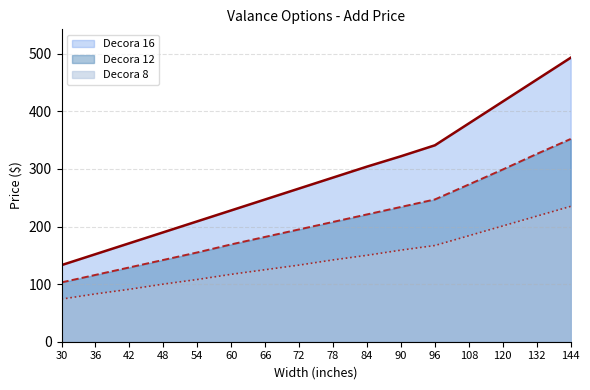

At which category is the sum across all series the highest?

144